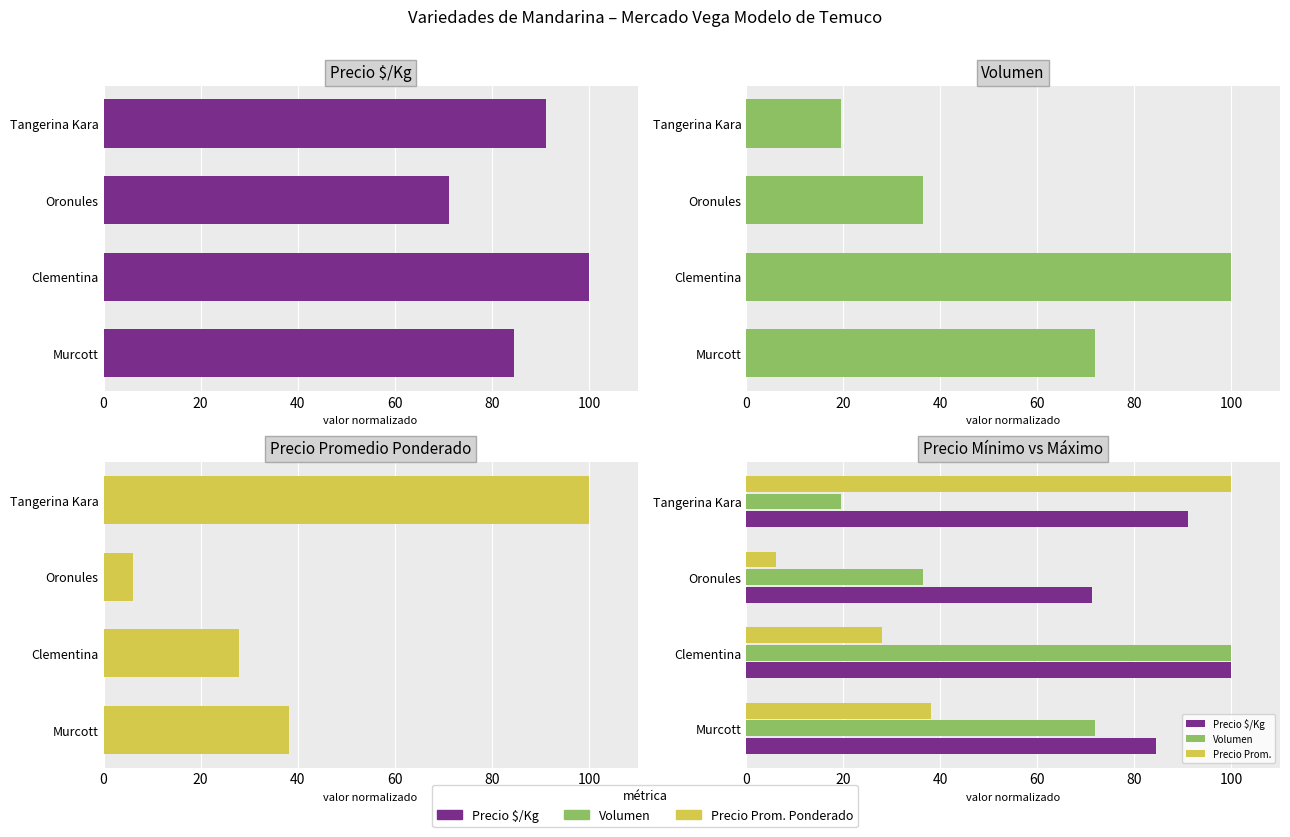

Rank the series by their maximum value, from highest to lowest.

Precio $/Kg, Volumen, Precio Prom.